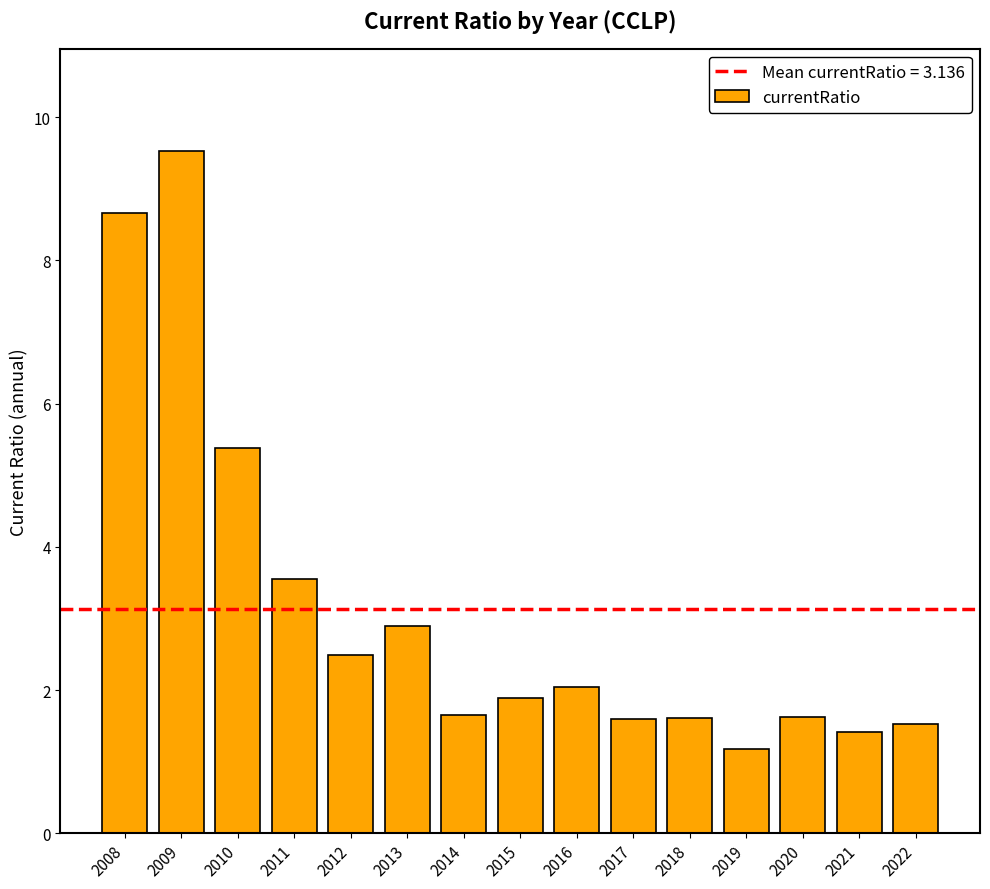

What value does the data have at 2008?

8.7